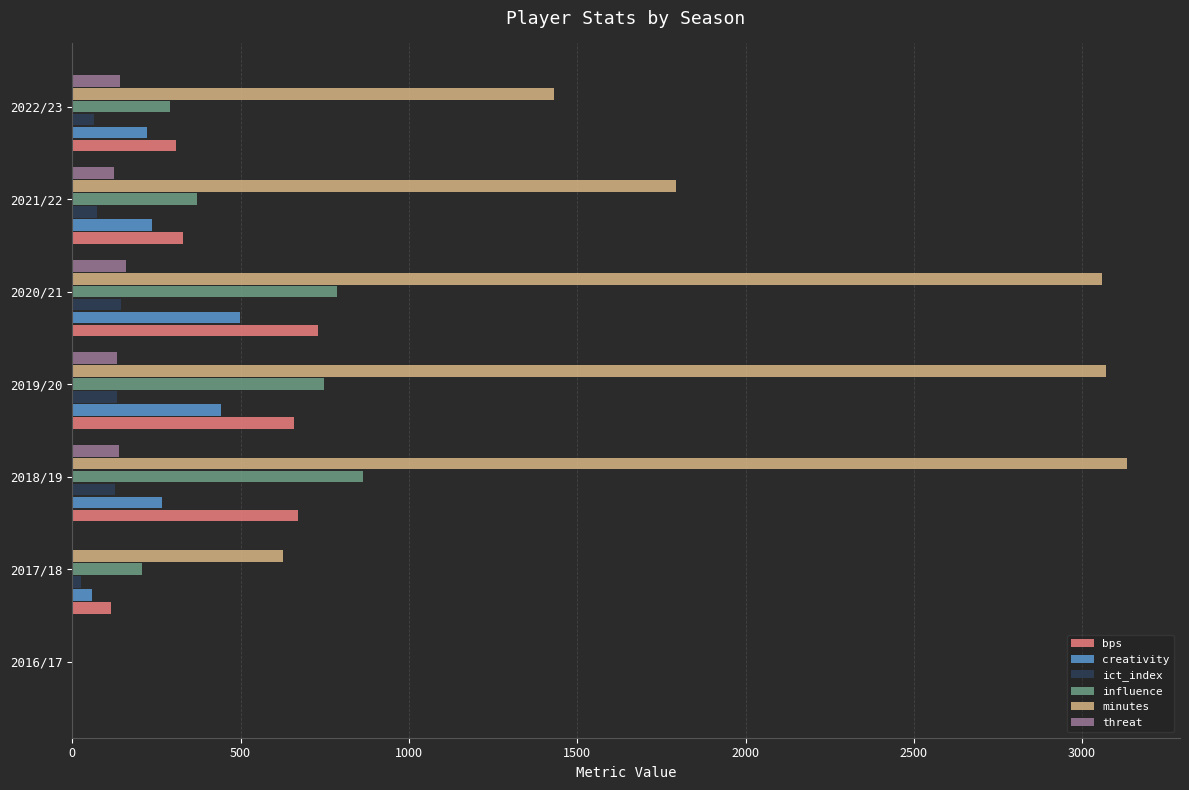

What is the total value across all series at 2021/22?

2927.1